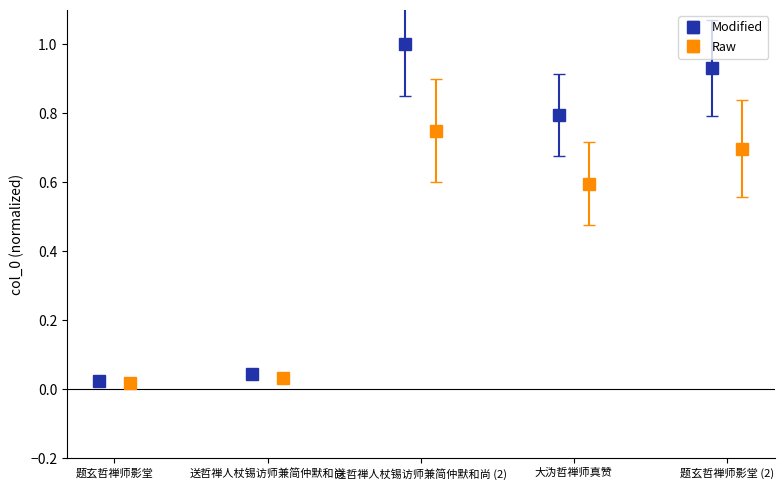

What is the value of the Modified point at the 3rd from the left?

1.0